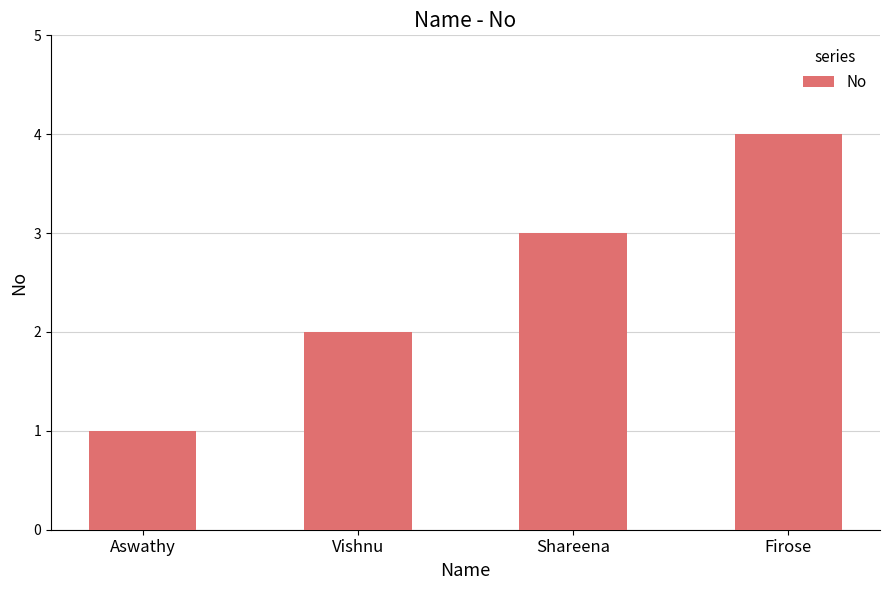

Reading right to left, transcribe all the data shown in this chart.

4	3	2	1